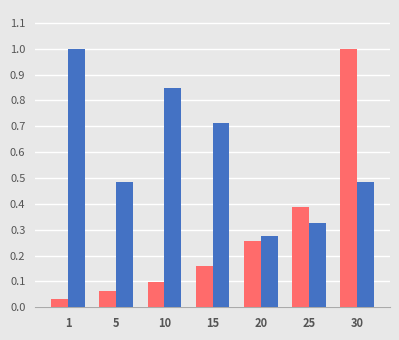

At which category is the sum across all series the highest?

30